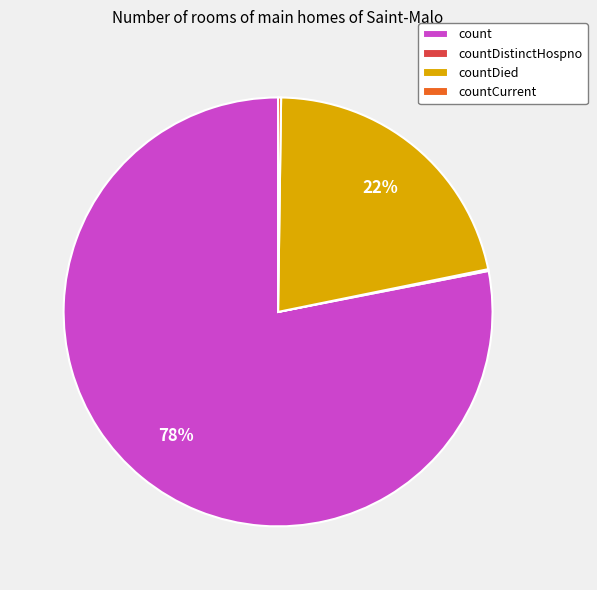

True or false: countDied accounts for 30% of the total.

False